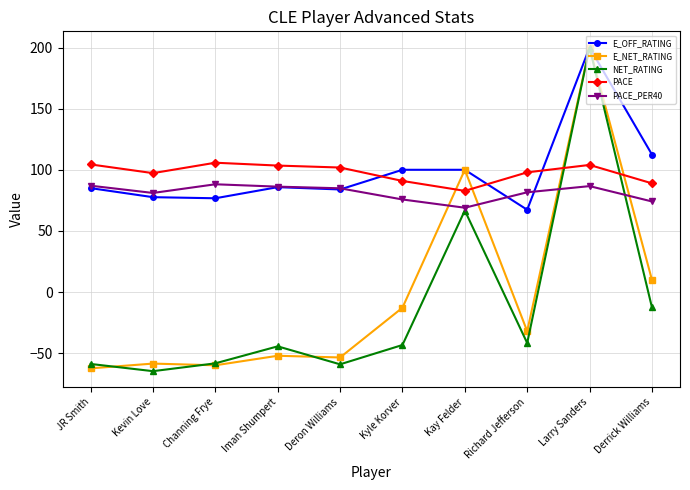

True or false: E_OFF_RATING has a value of 197.5 at Derrick Williams.

False